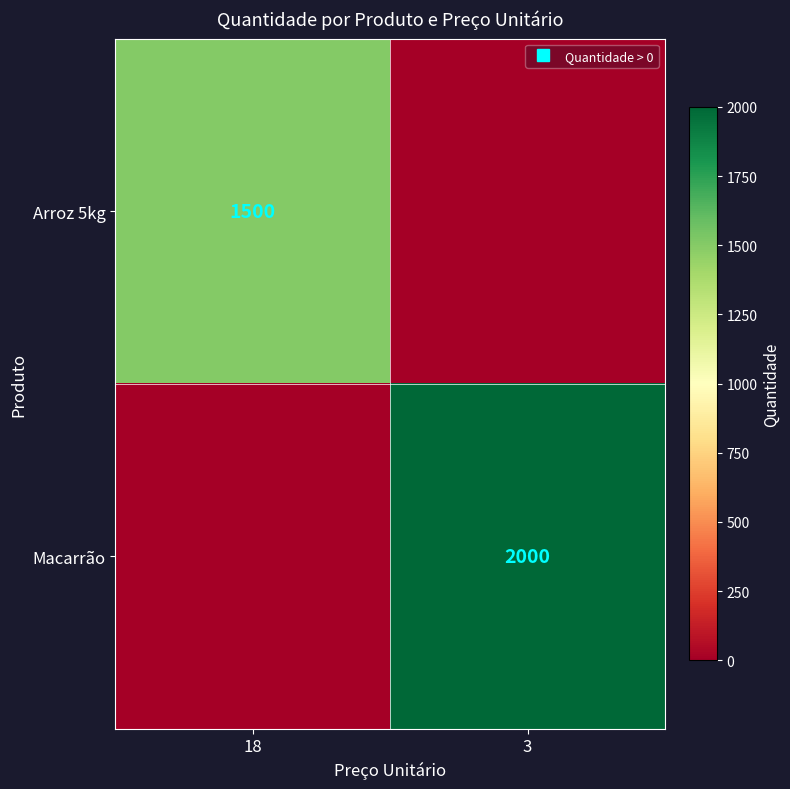

List the series in order of their peak value, lowest first.

Arroz 5kg, Macarrão